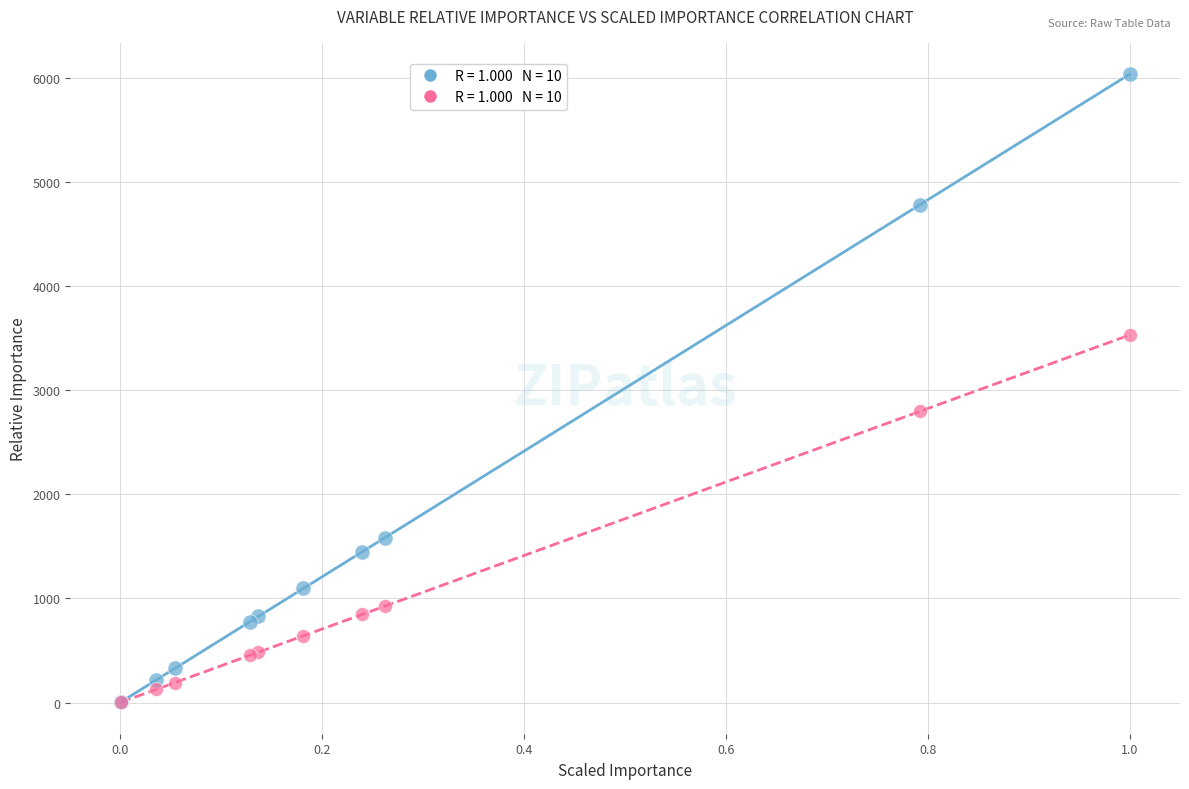

Across all series, what Y value is closest to 3018?

2796.1